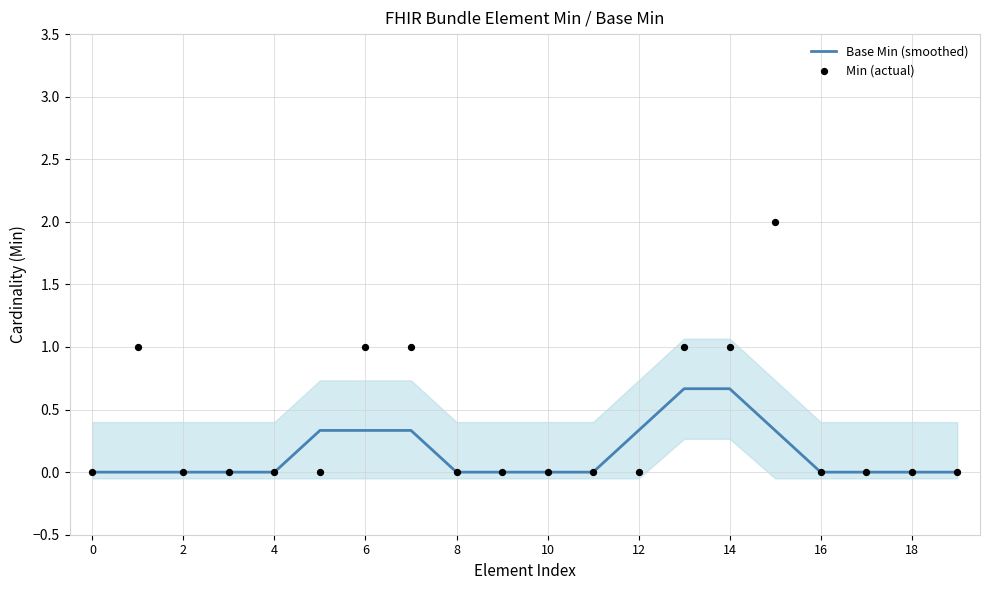

Which series reaches the maximum Y coordinate?

Min (actual)